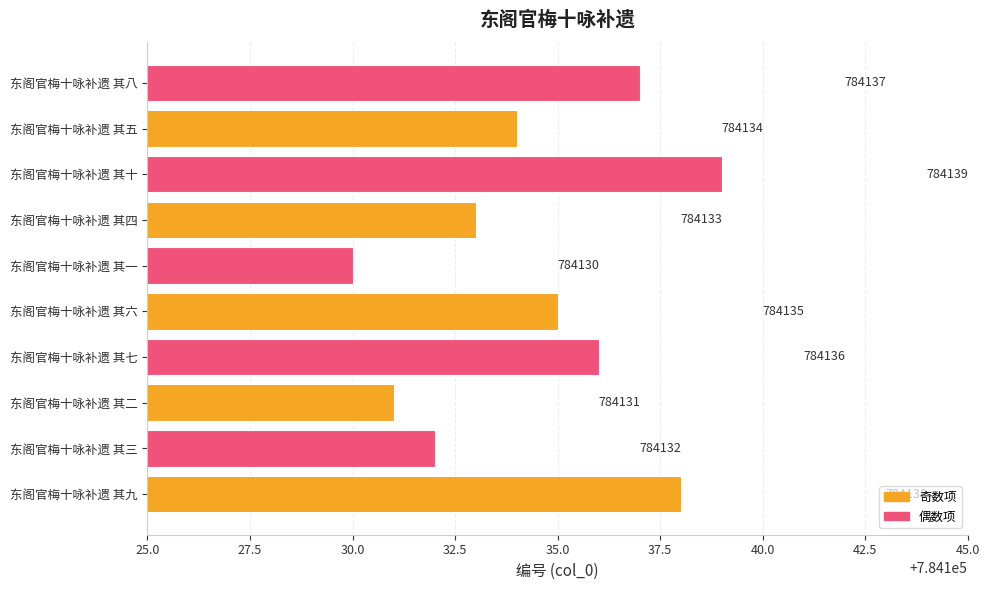

What is the sum of the values at 东阁官梅十咏补遗 其一 and 东阁官梅十咏补遗 其五?

1568264